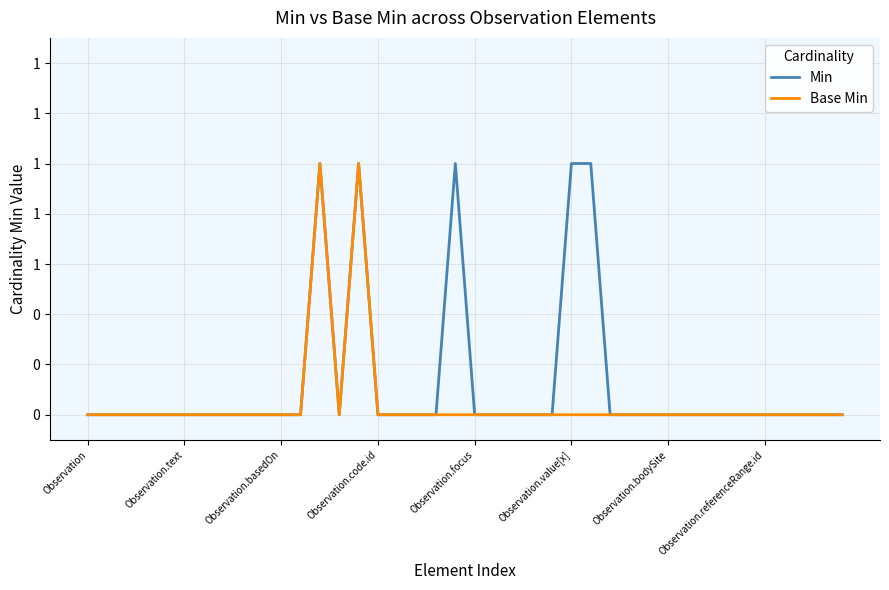

What are all the series names shown in the legend?

Min, Base Min